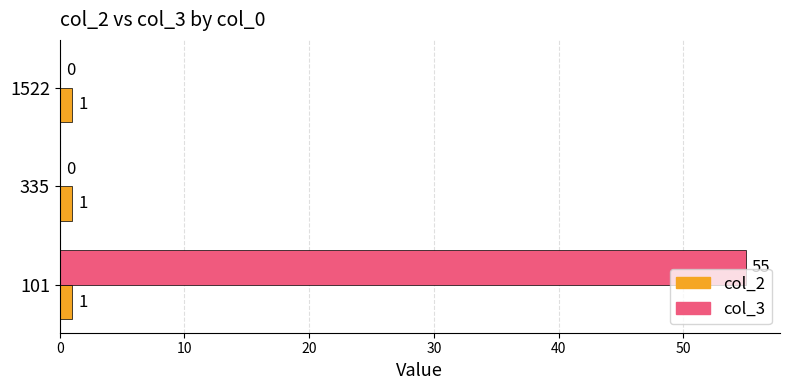

Count the number of categories in the chart.

3